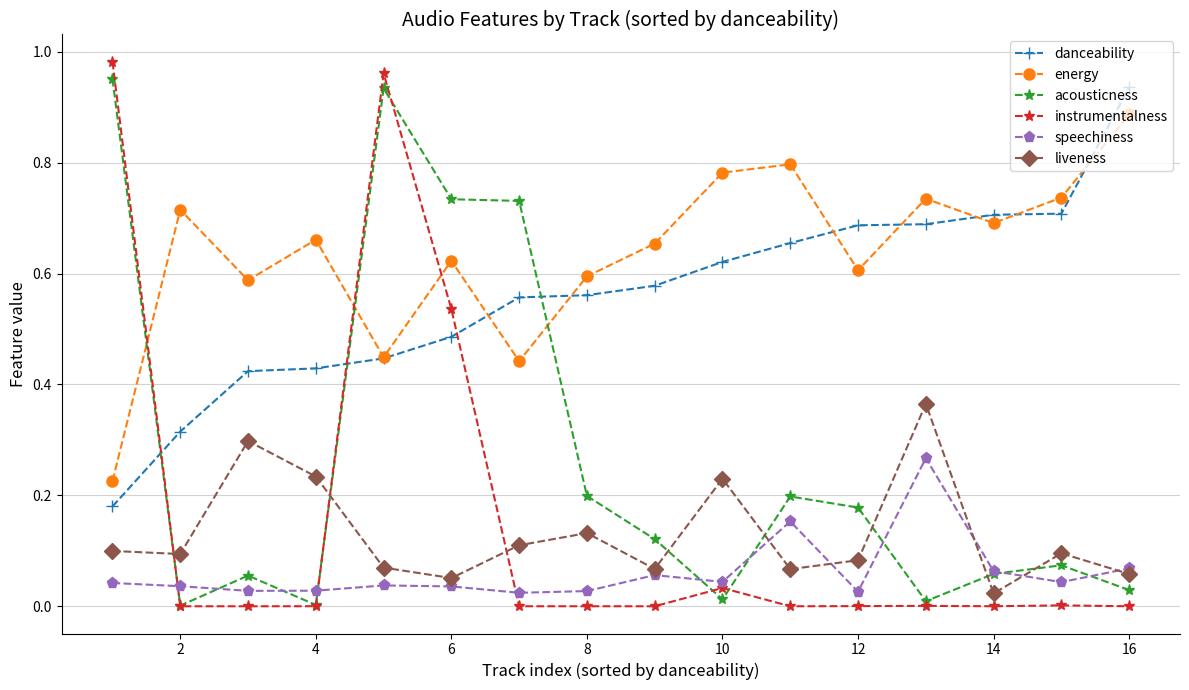

Which series ends up on top after the final intersection of instrumentalness and energy?

energy